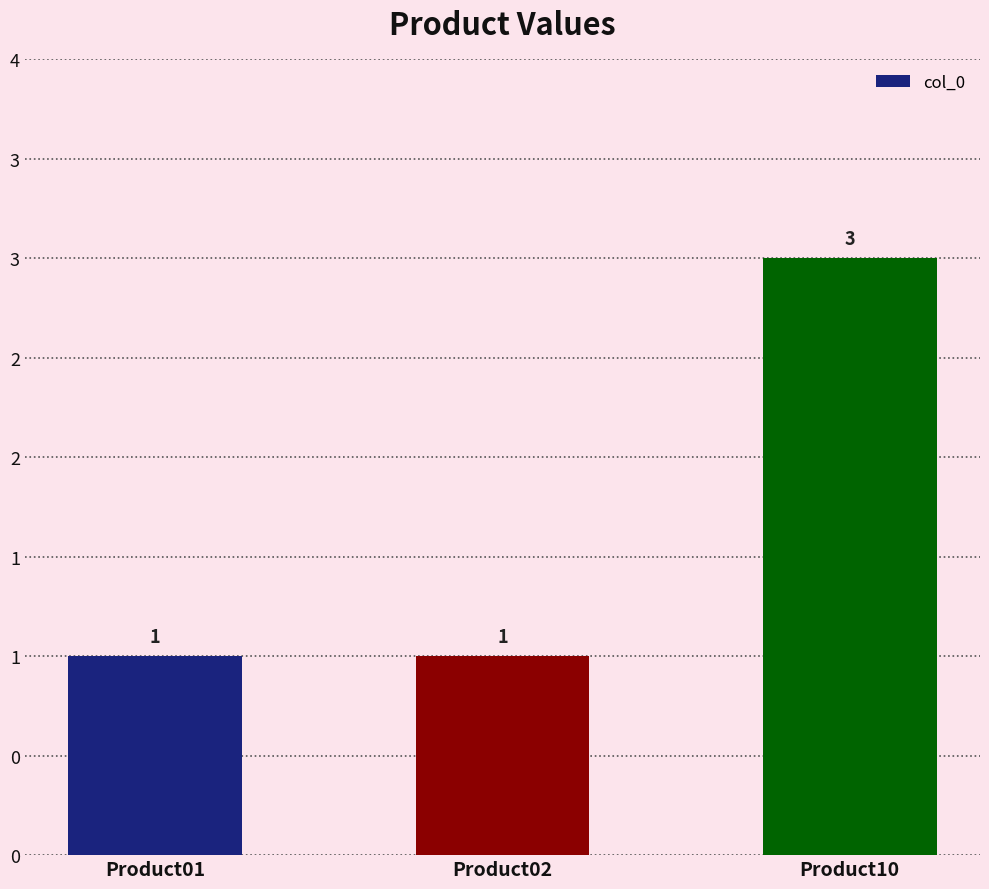

True or false: the data shows 3 at Product10.

True